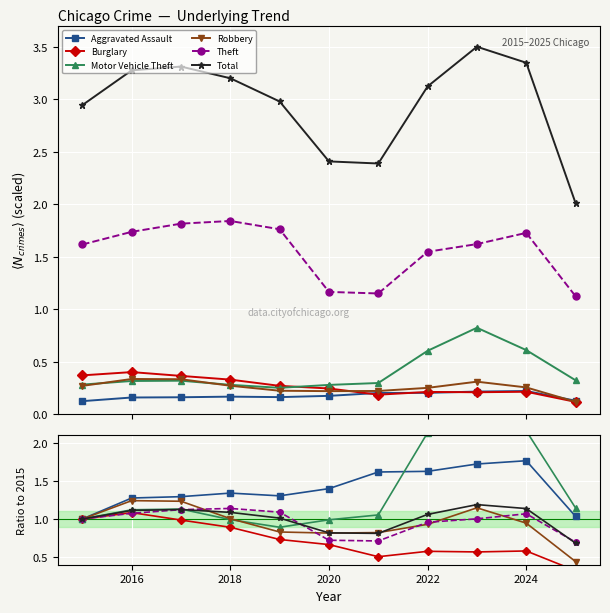

Which category has the highest value in the Burglary series?

2016